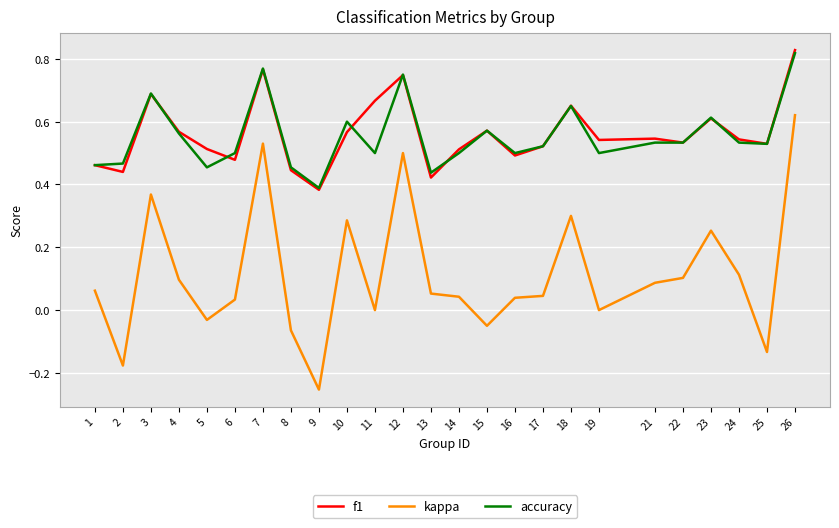

Is the value of kappa at 25 greater than the value of f1 at 14?

No